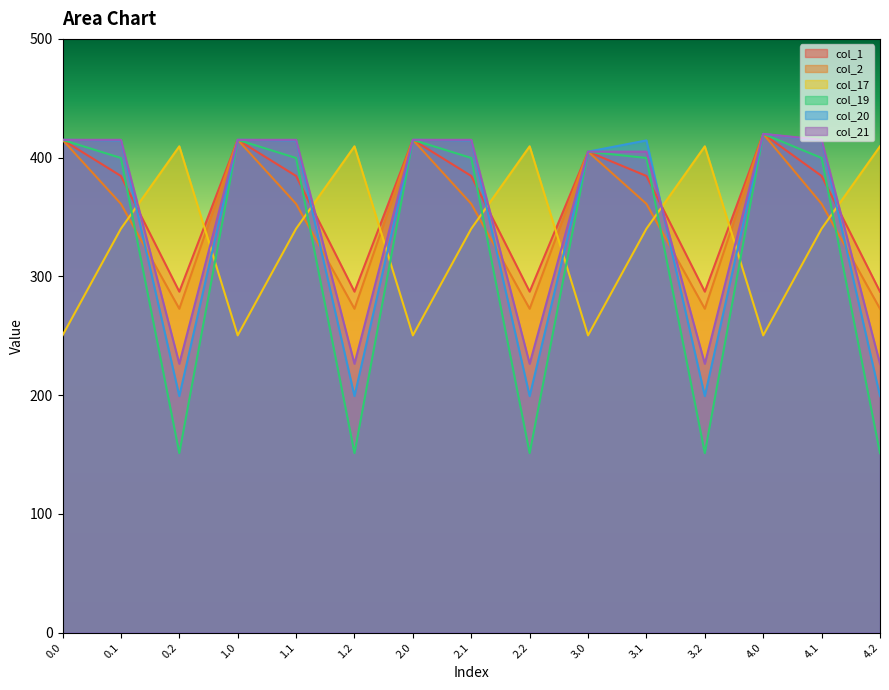

What is the difference between the second highest and second lowest values in the col_19 series?

263.9